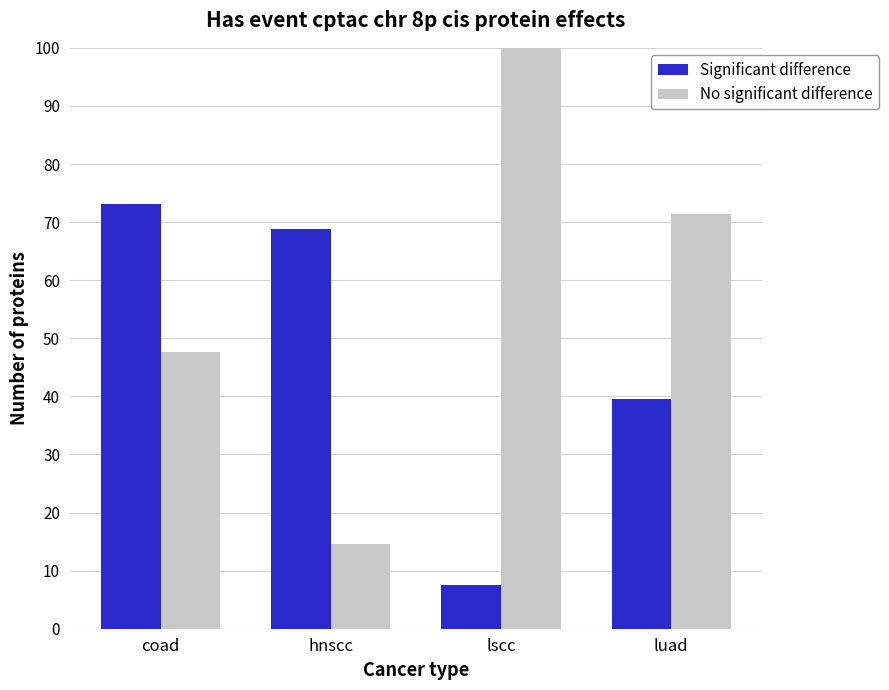

Reading left to right, transcribe all the data shown in this chart.

Significant difference: 73.1	68.8	7.5	39.5
No significant difference: 47.6	14.5	100.0	71.3